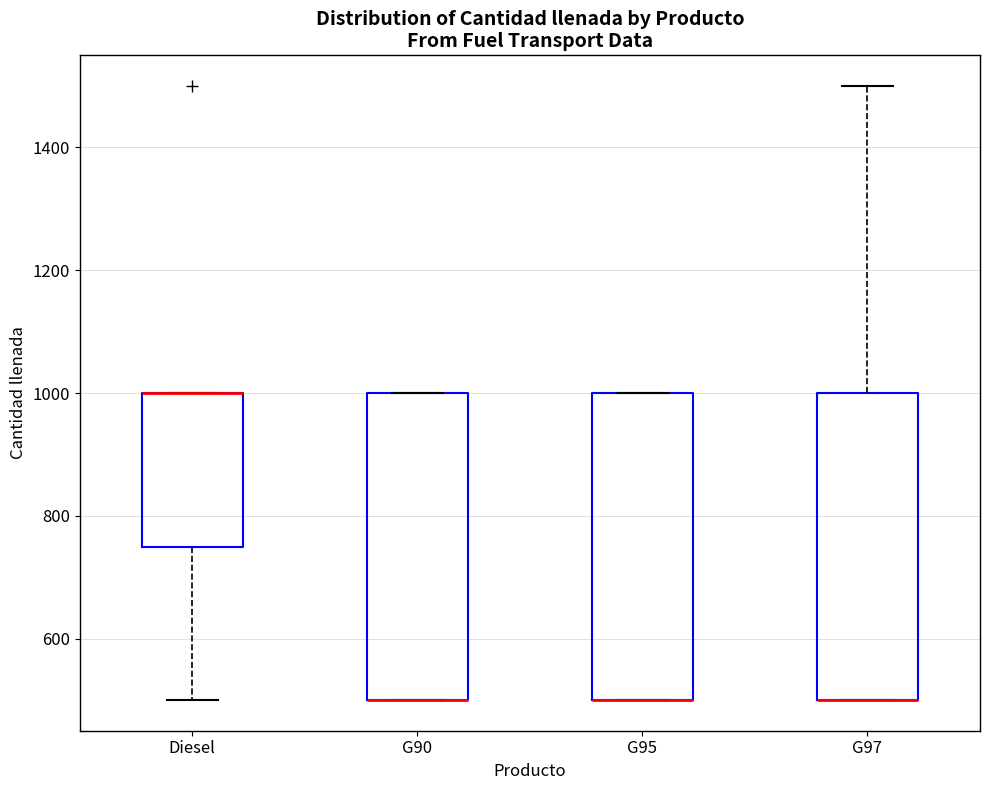

Where is the lower edge of the box for G97 on the y-axis? The values are not printed on the chart, so give them approximately, as read against the axis.

500